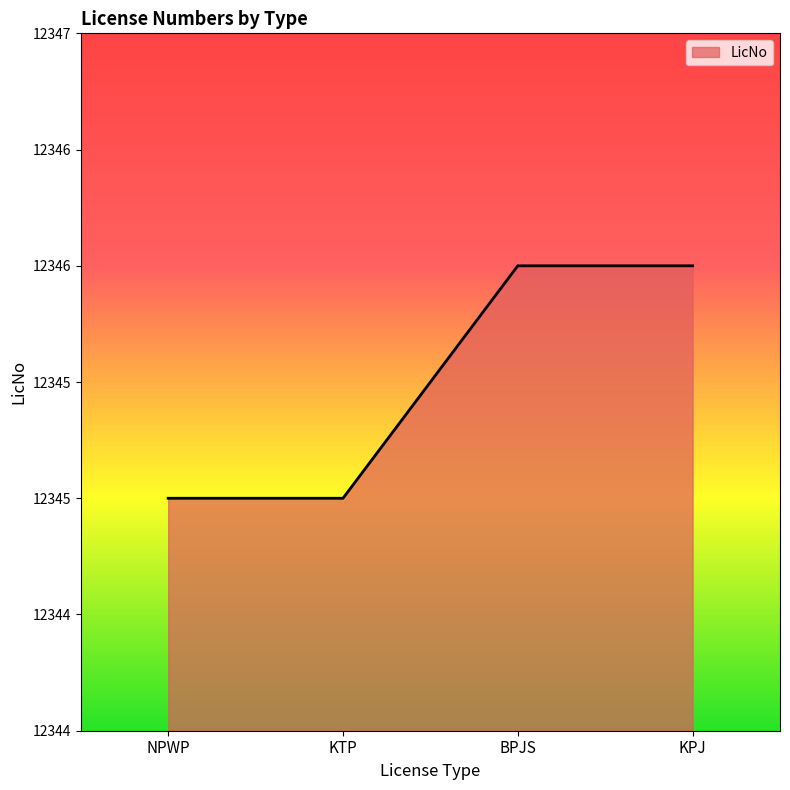

Does the chart display data point markers on the line(s)?

No